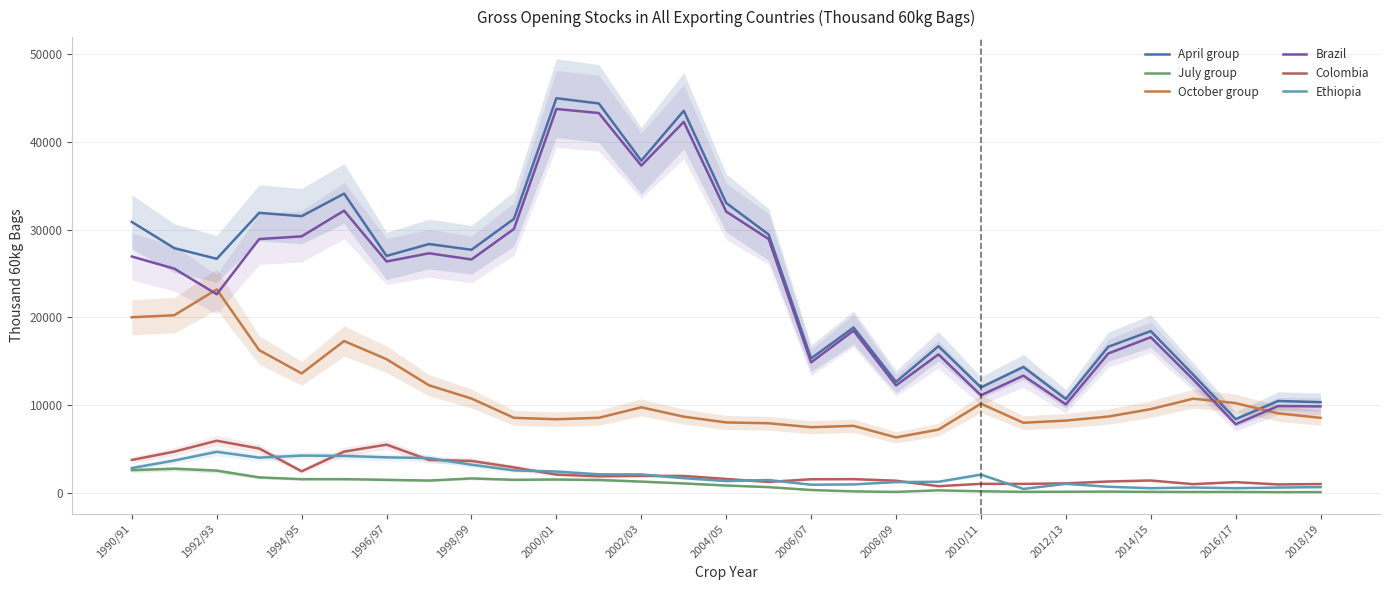

List the series in order of their peak value, lowest first.

July group, Ethiopia, Colombia, October group, Brazil, April group